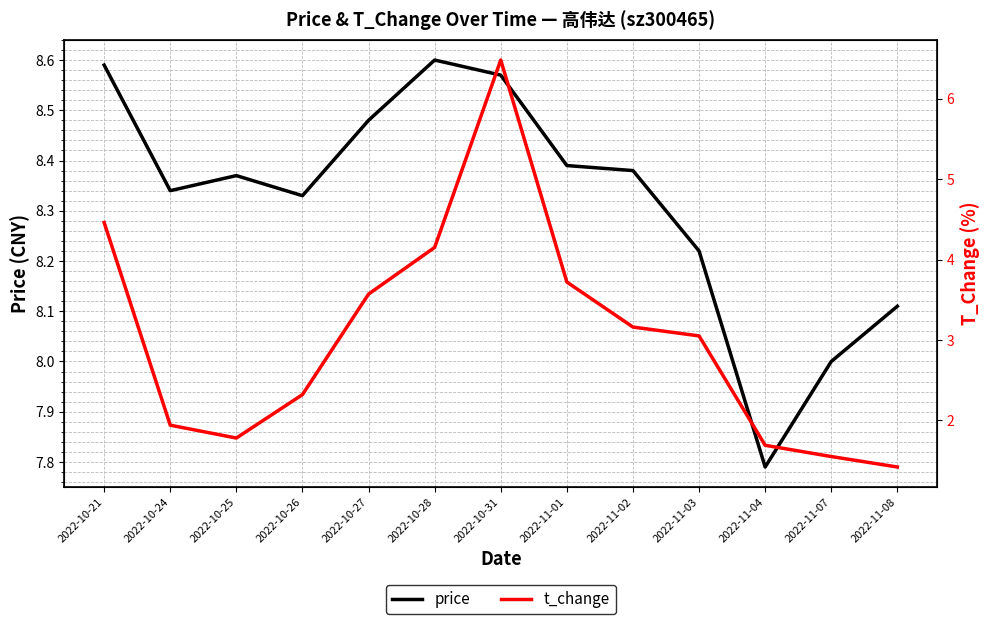

Is the value of t_change at 2022-11-07 greater than the value of price at 2022-10-31?

No